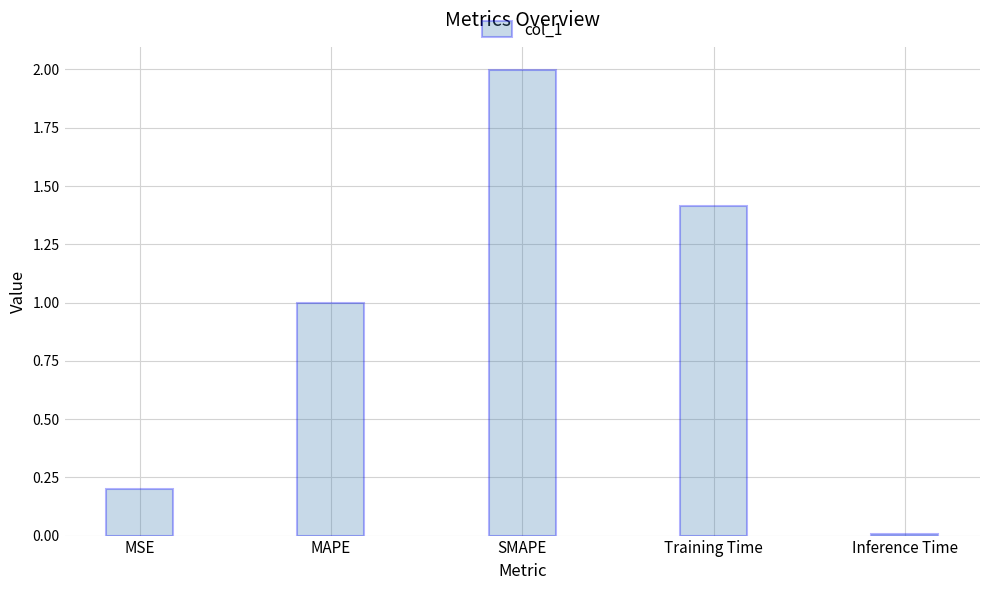

What position from the left is Training Time?

4